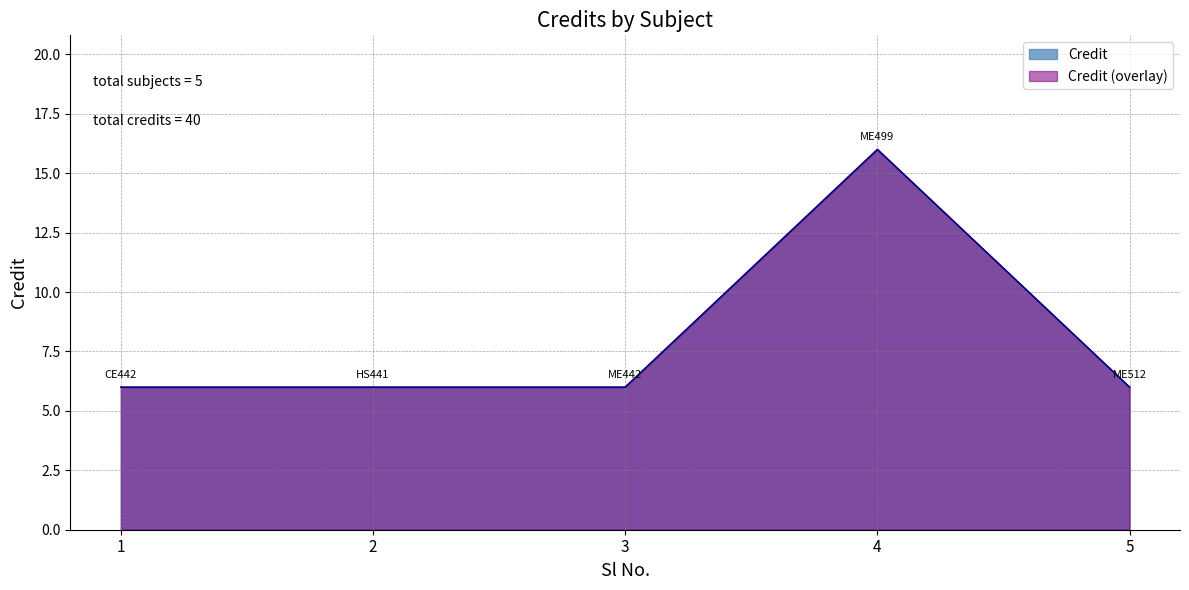

True or false: the data shows 6 at 1.

True